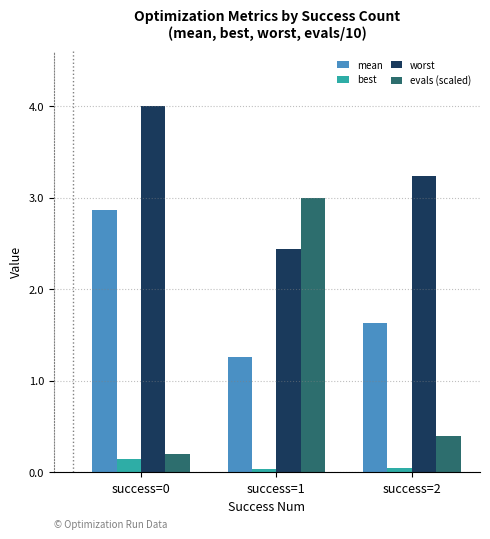

What is the greatest value displayed?

4.0